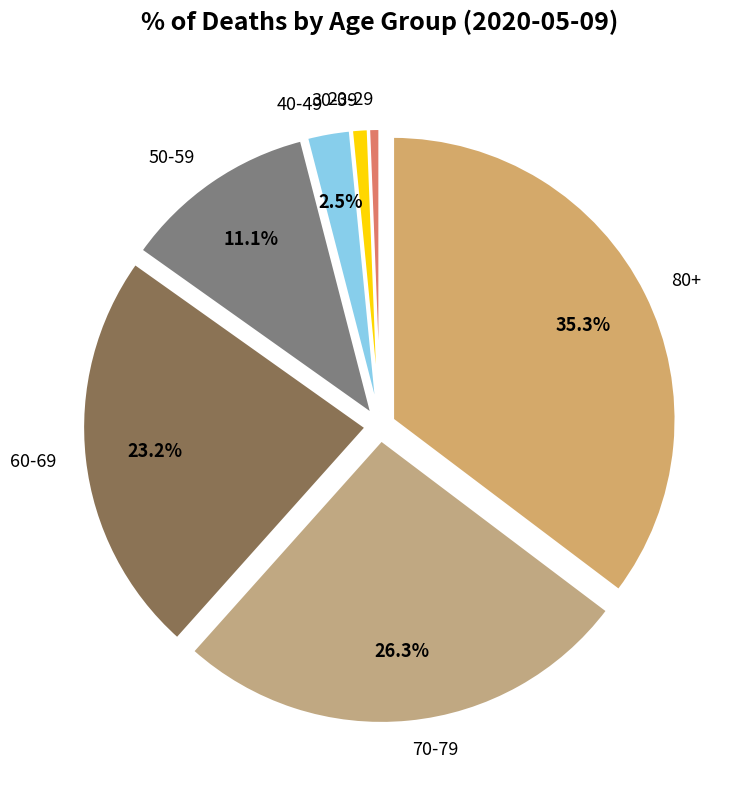

What portion of the pie excludes 80+?

64.7%